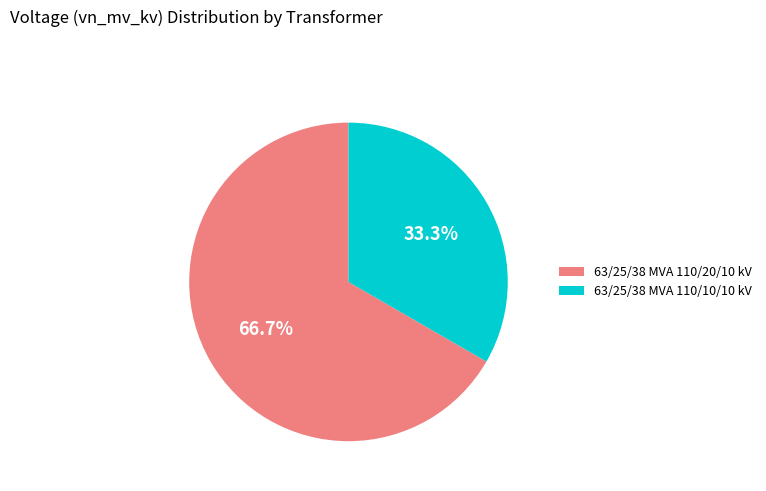

Which slice represents more than half of the pie?

63/25/38 MVA 110/20/10 kV